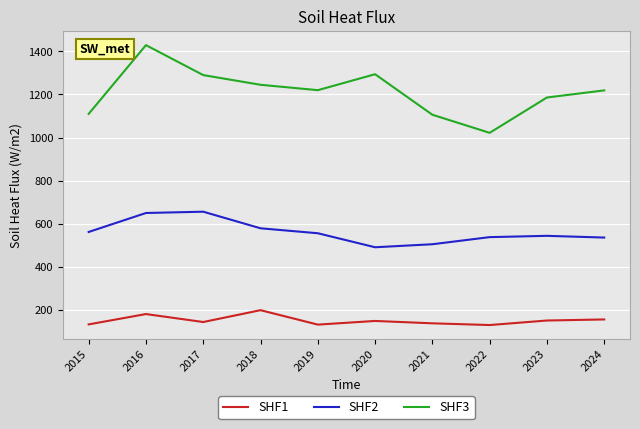

What is the average value of the SHF1 series?

151